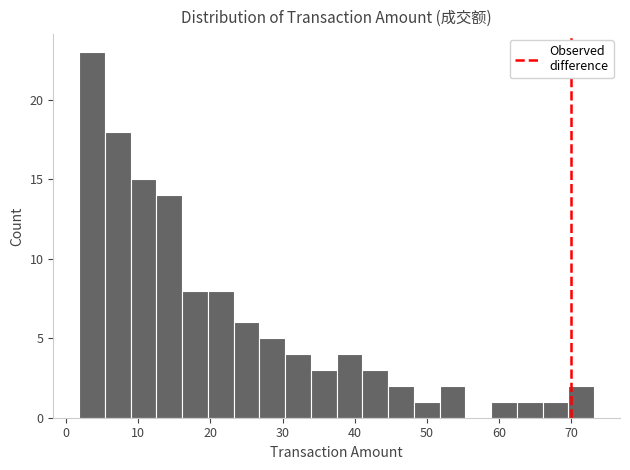

Around what value on the x-axis is the tallest bar? Give the approximate position of its centre, as read against the axis.

4